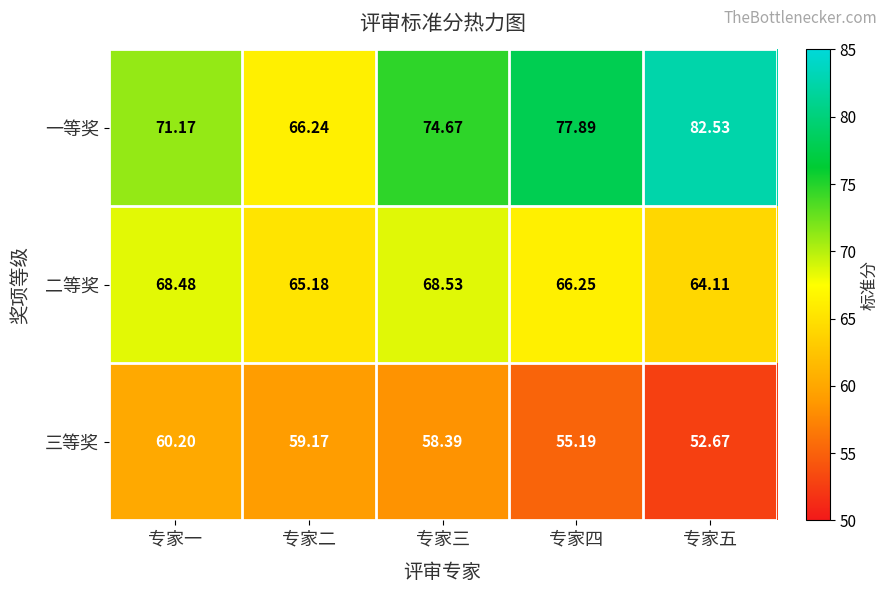

Which series changed the most between 专家三 and 专家五?

一等奖